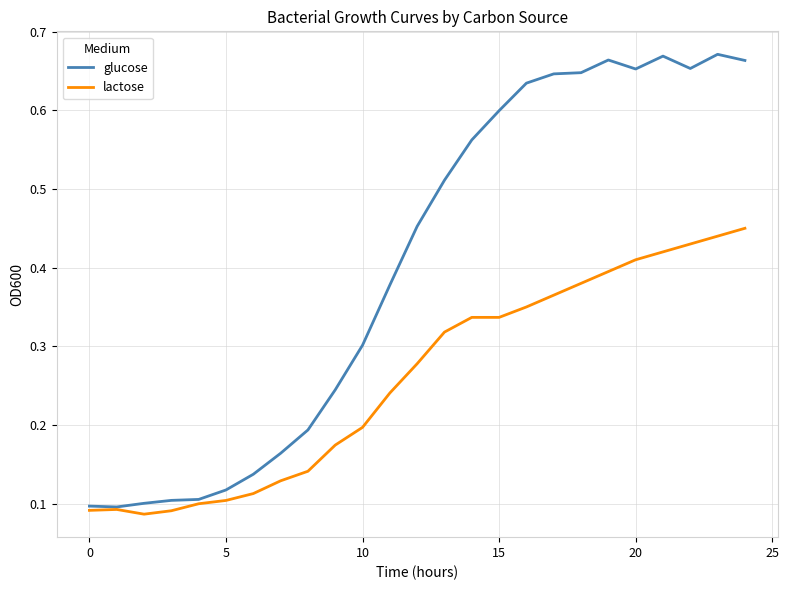

Which series has the largest total across all categories?

glucose